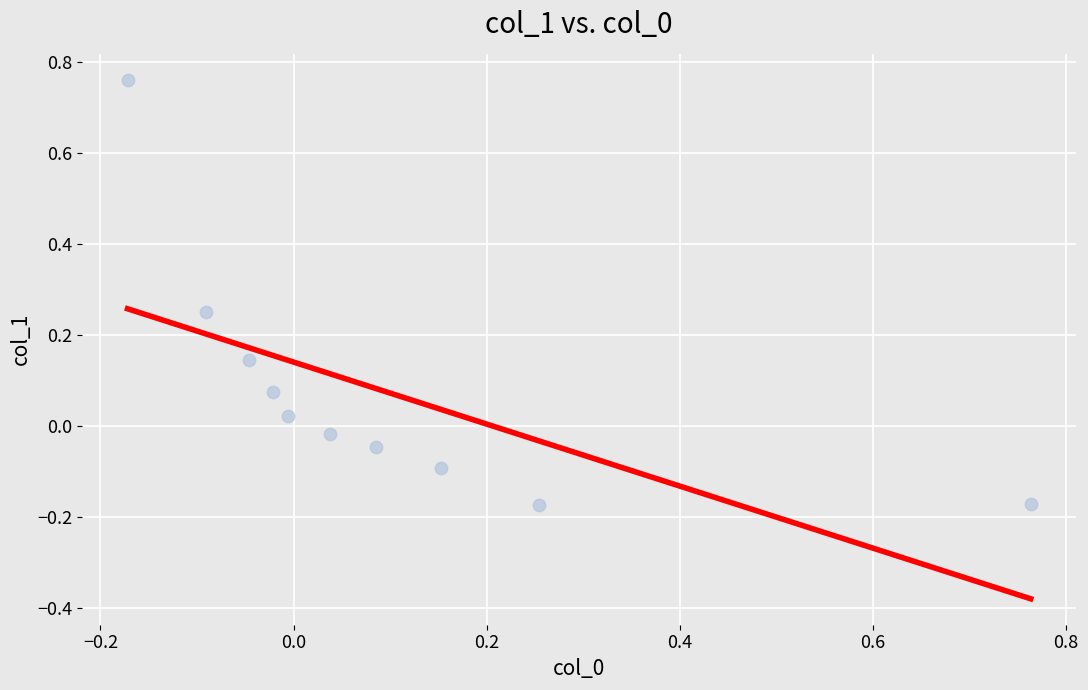

What is the range of Y values (max minus min)?

0.9